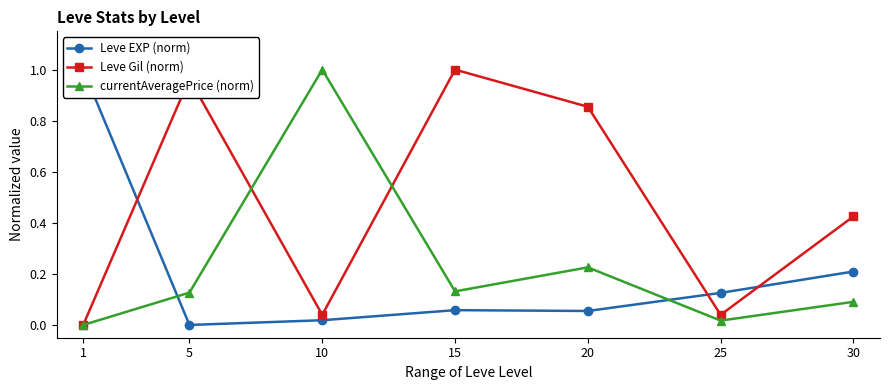

The Leve EXP (norm) series shows 0.3 at 1. True or false?

False